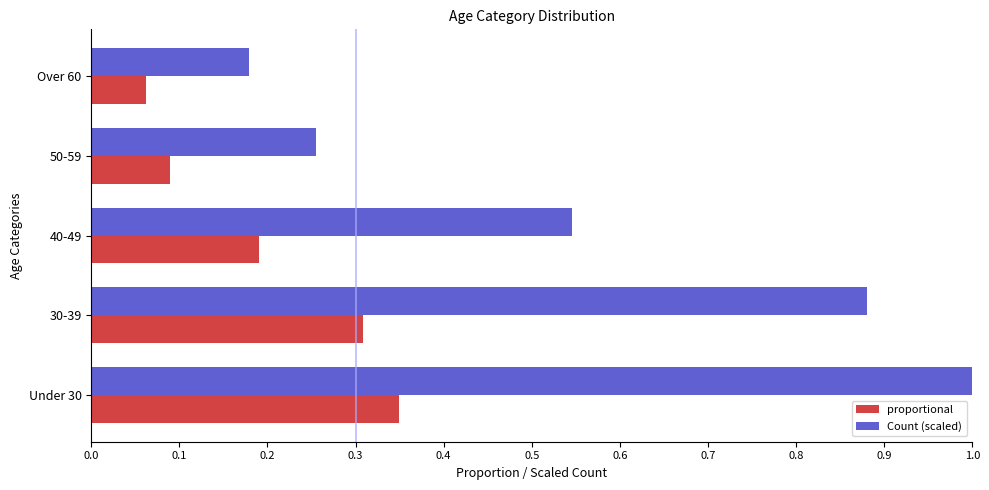

Rank the series by their average value, from lowest to highest.

proportional, Count (scaled)